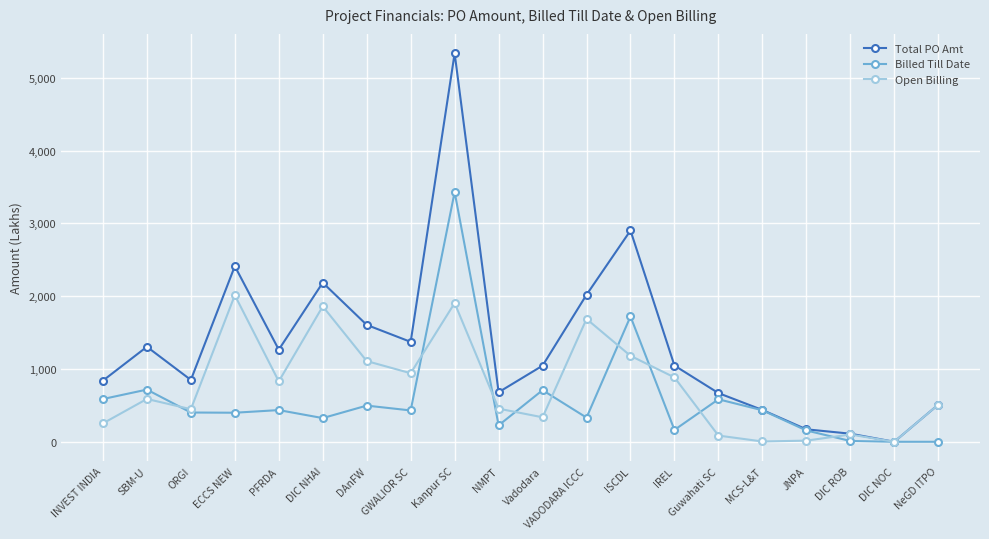

Where does the Total PO Amt series first go above 1047?

SBM-U